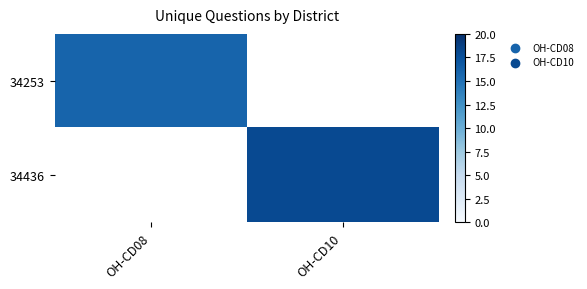

True or false: 34253 has a value of 16.0 at OH-CD08.

True